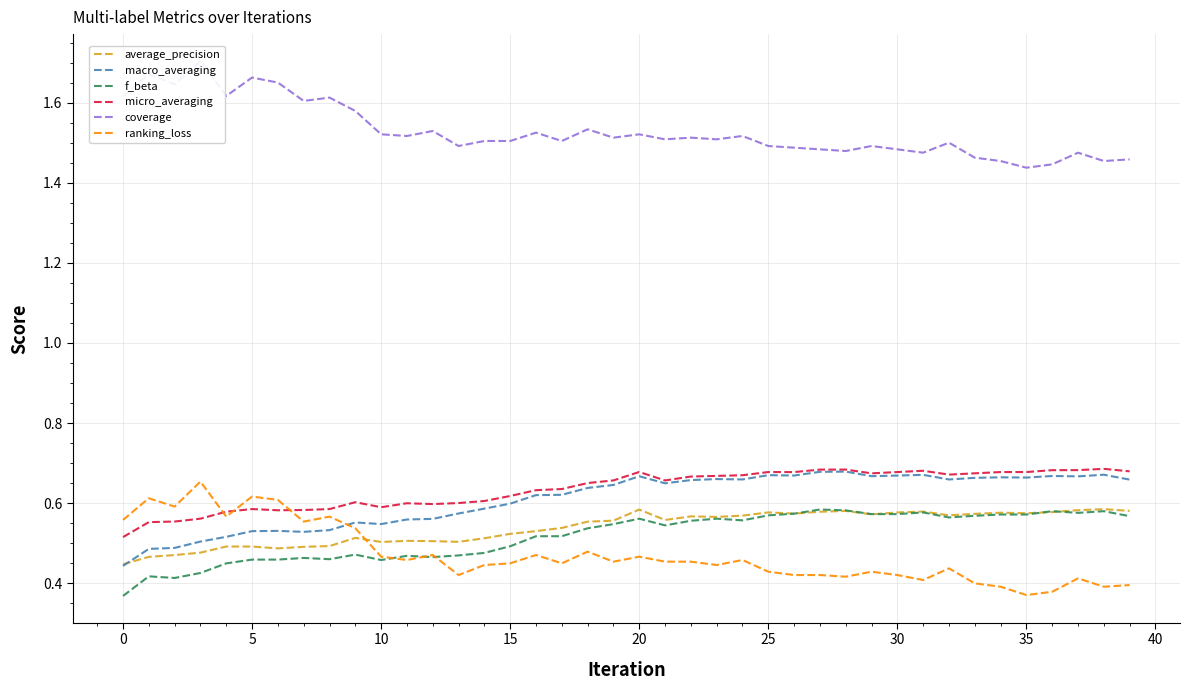

The micro_averaging series shows 1.0 at 15. True or false?

False